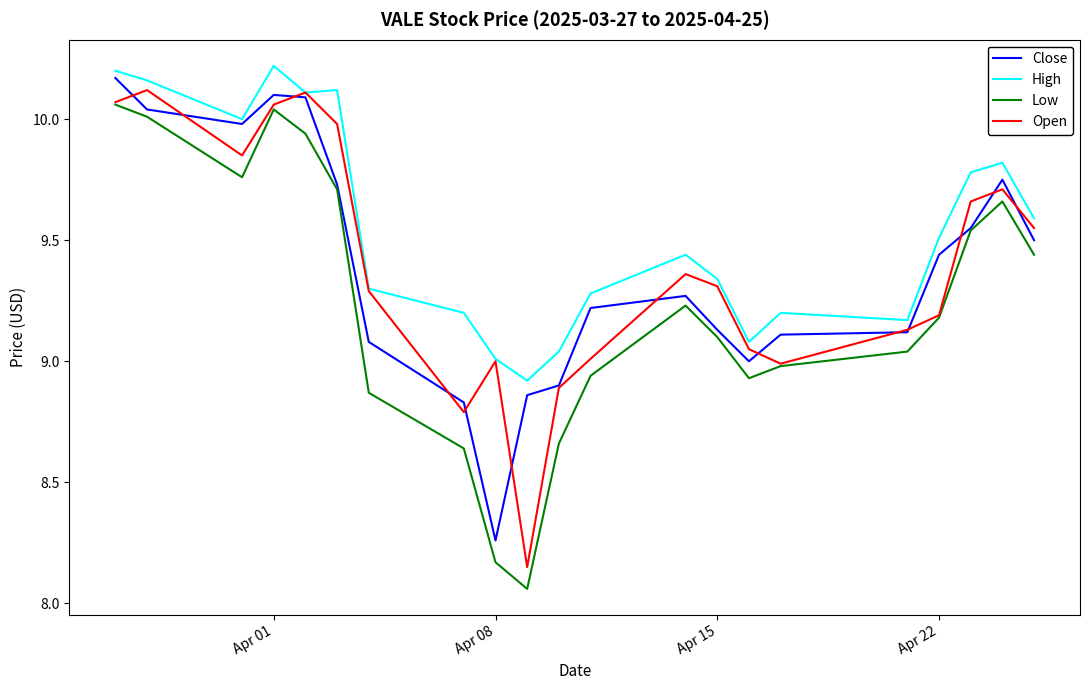

In High, how many points are lower than both neighbors (excluding endpoints)?

5